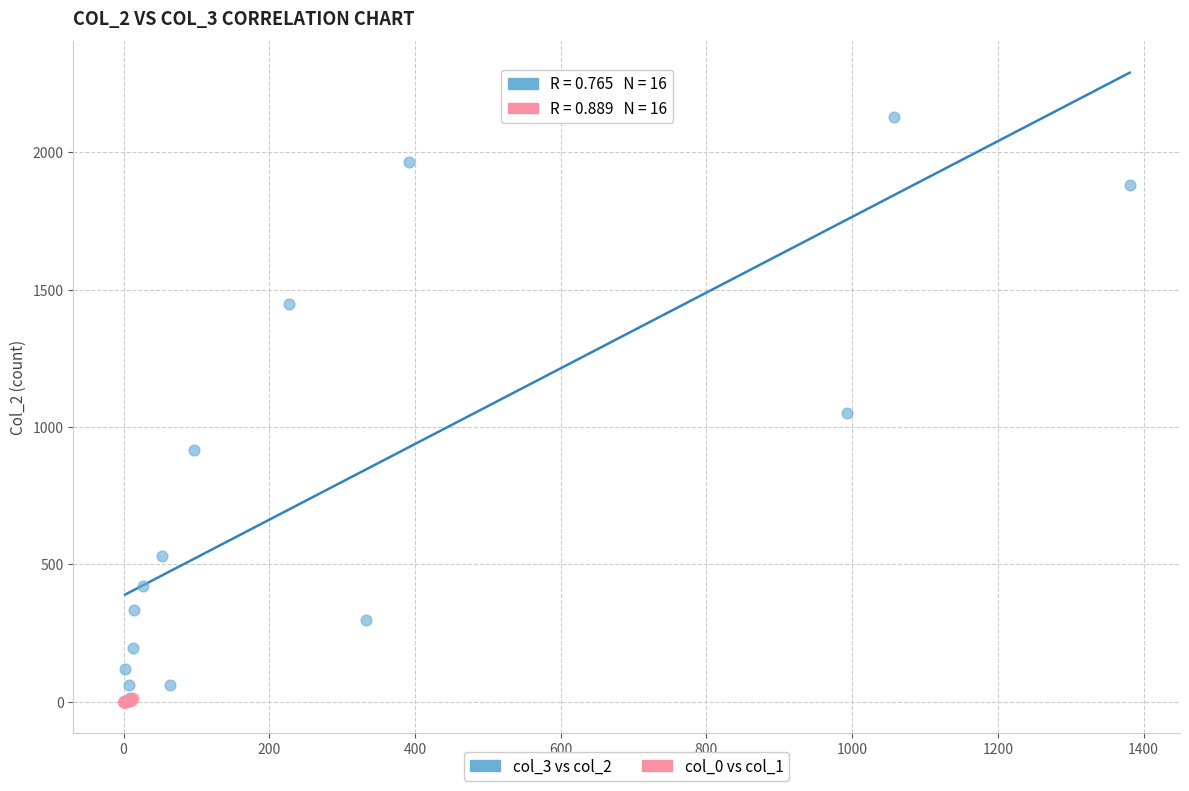

Which series has the largest Y range (max minus min)?

col_3 vs col_2